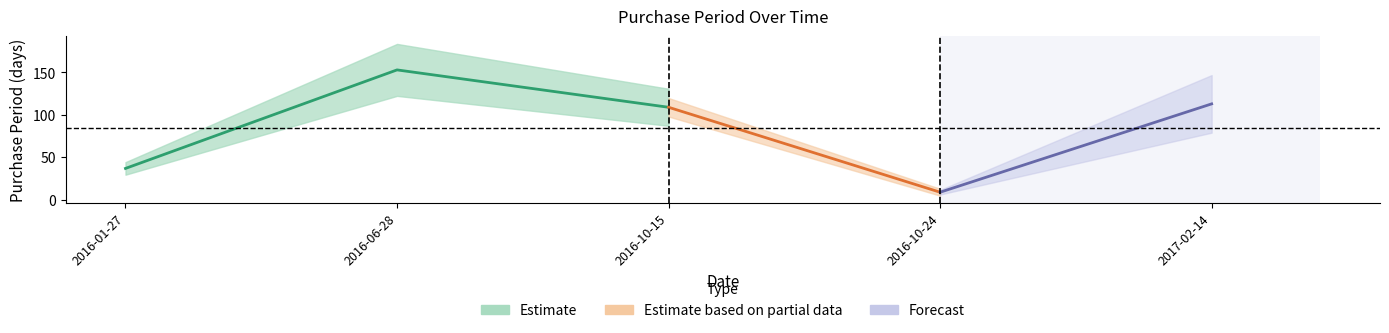

How many categories are shown in the chart?

5